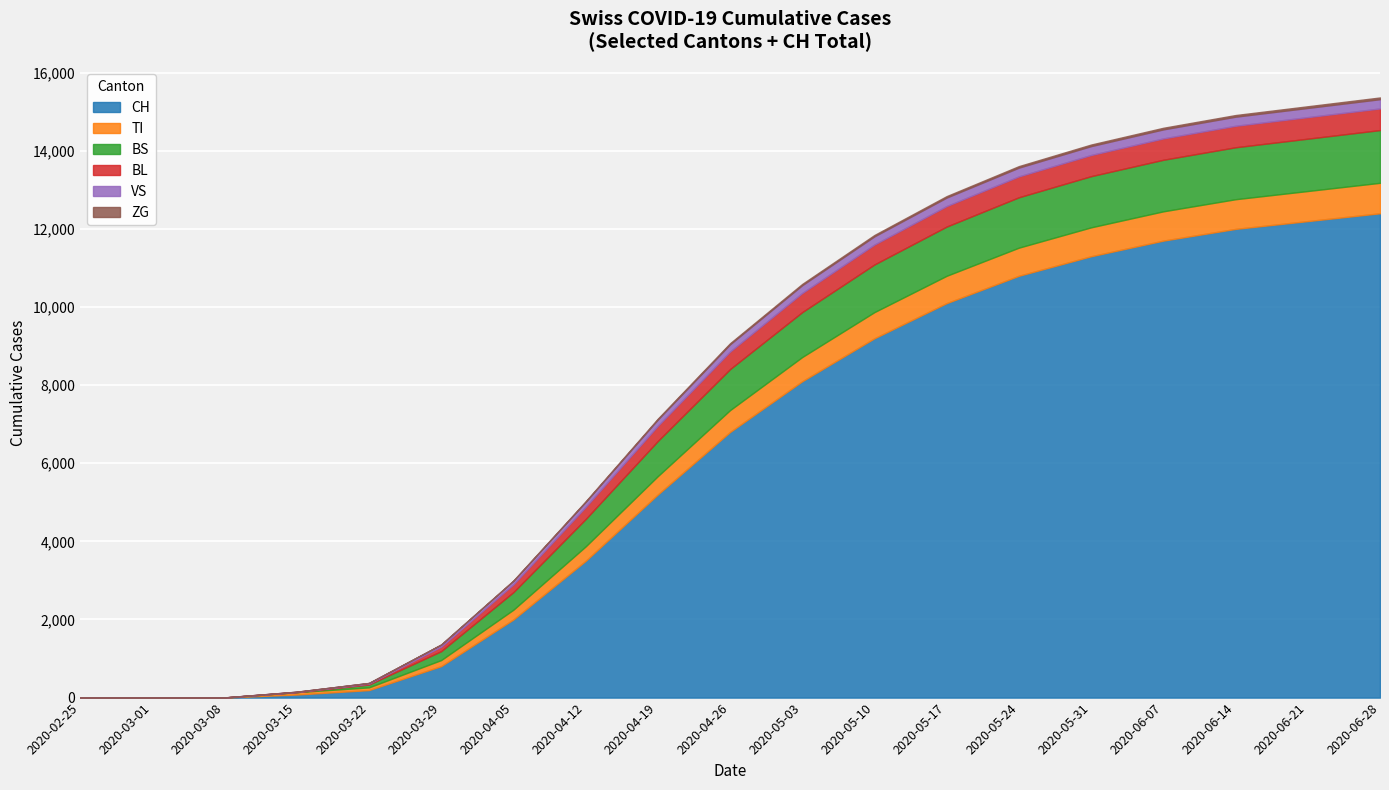

What is the maximum value shown in the chart?

12400